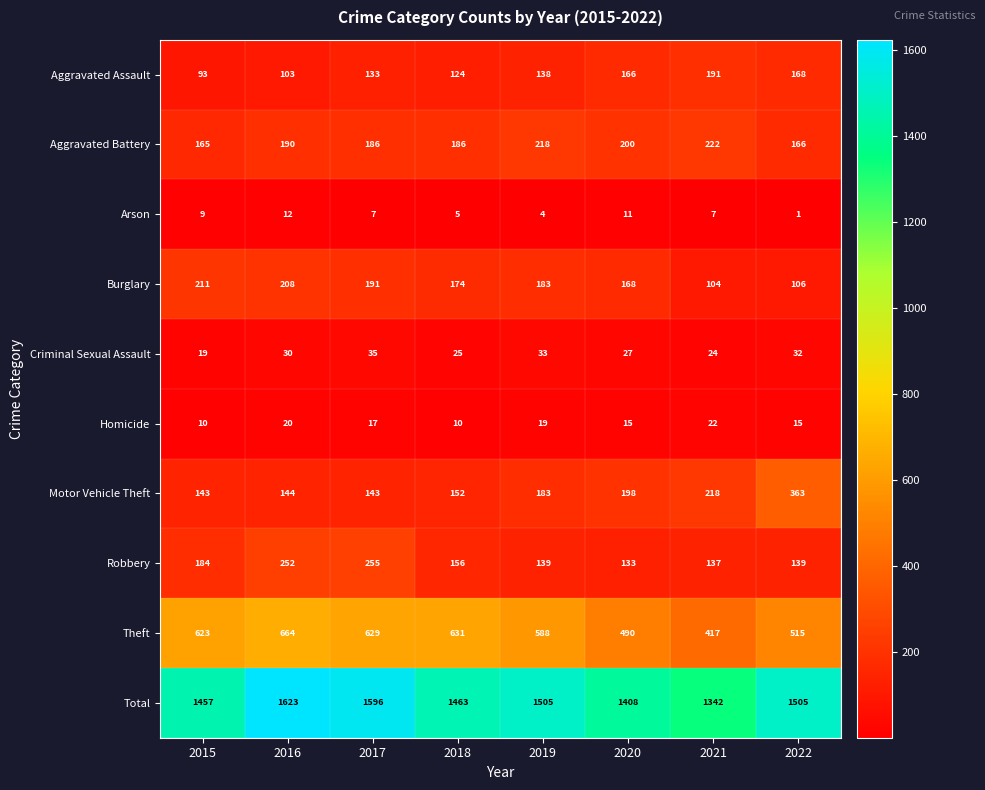

At which category is the sum across all series the highest?

2016